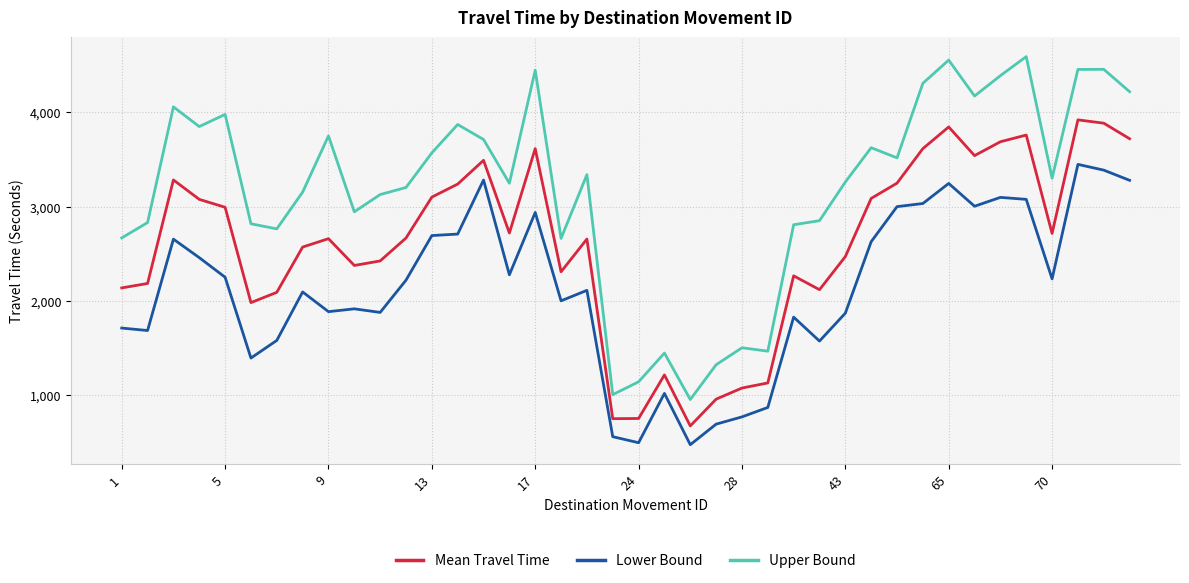

Which series has the largest range (max minus min)?

Upper Bound